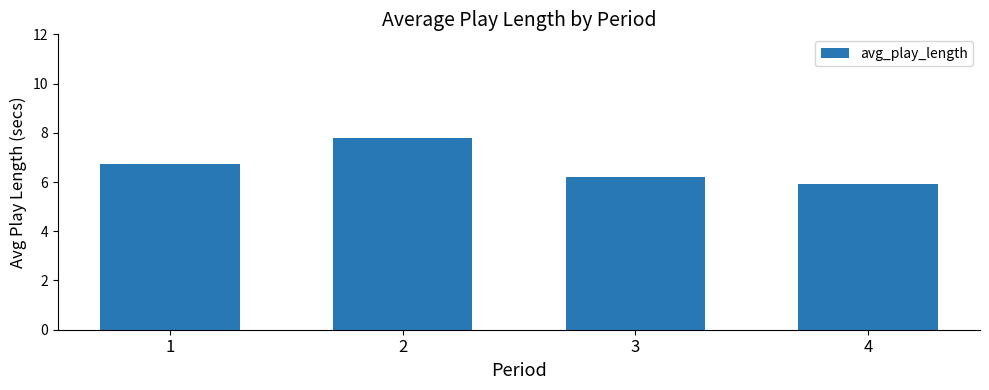

What is the value of the 1st bar from the left?

6.8